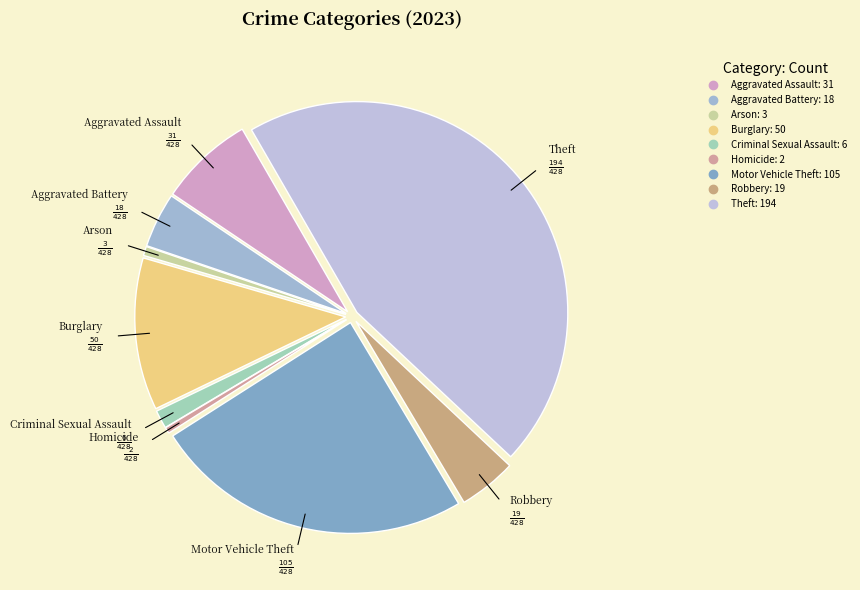

To the nearest percent, what portion does Robbery represent?

4%